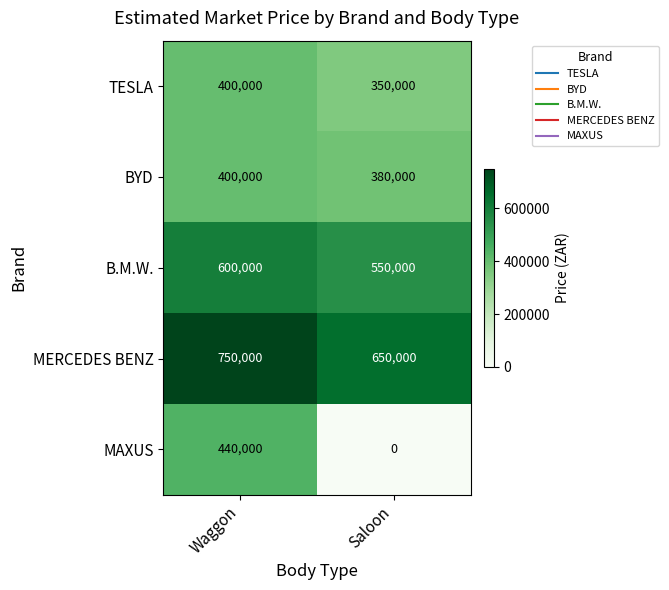

What value does the BYD series have at Saloon, to the nearest 100?

380000